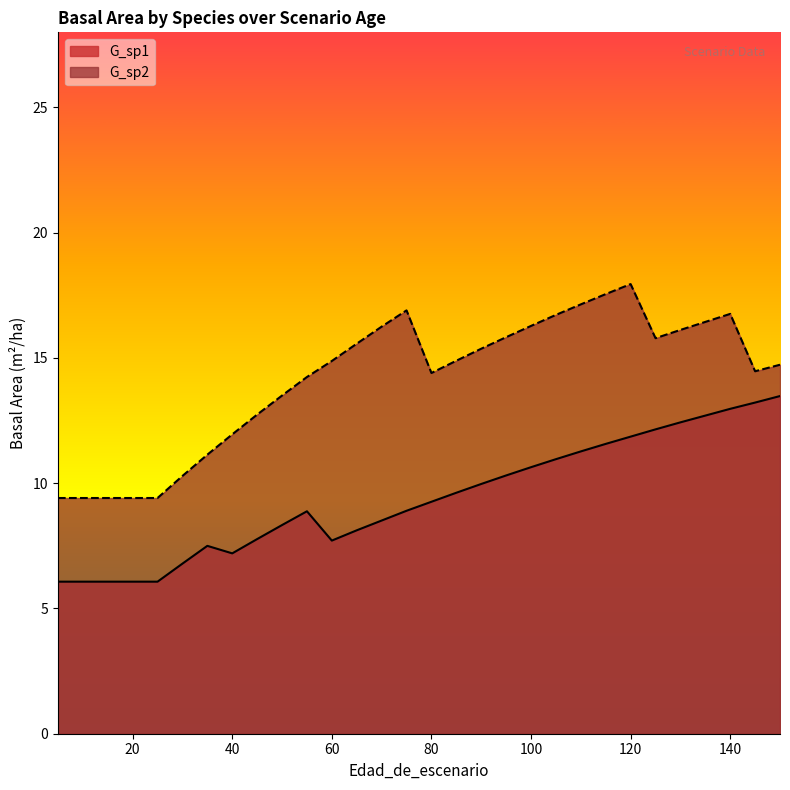

What is the minimum value for G_sp2?

9.4